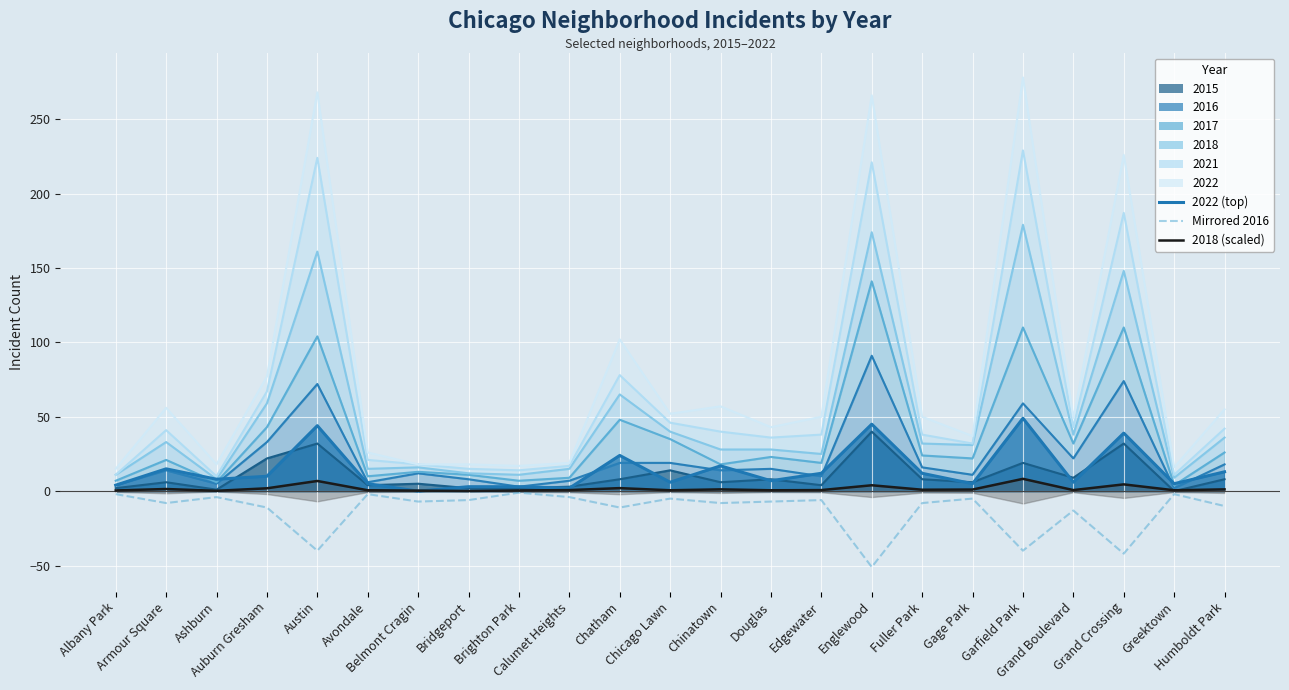

What position from the right is Garfield Park?

5